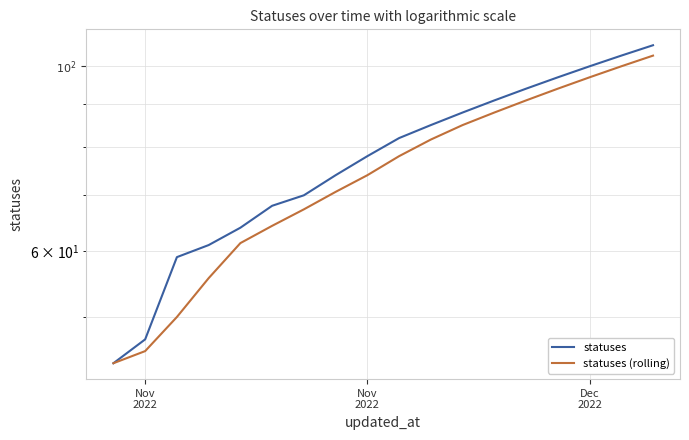

What is the average value of the statuses series?

78.4